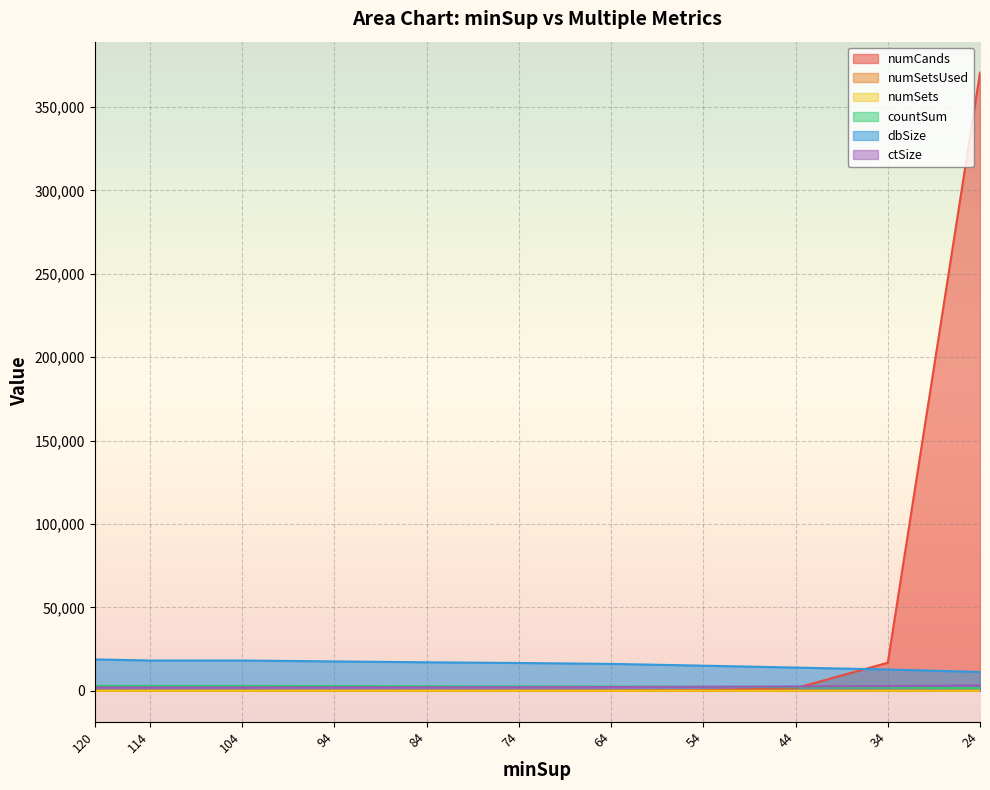

What is the greatest value displayed?

370663